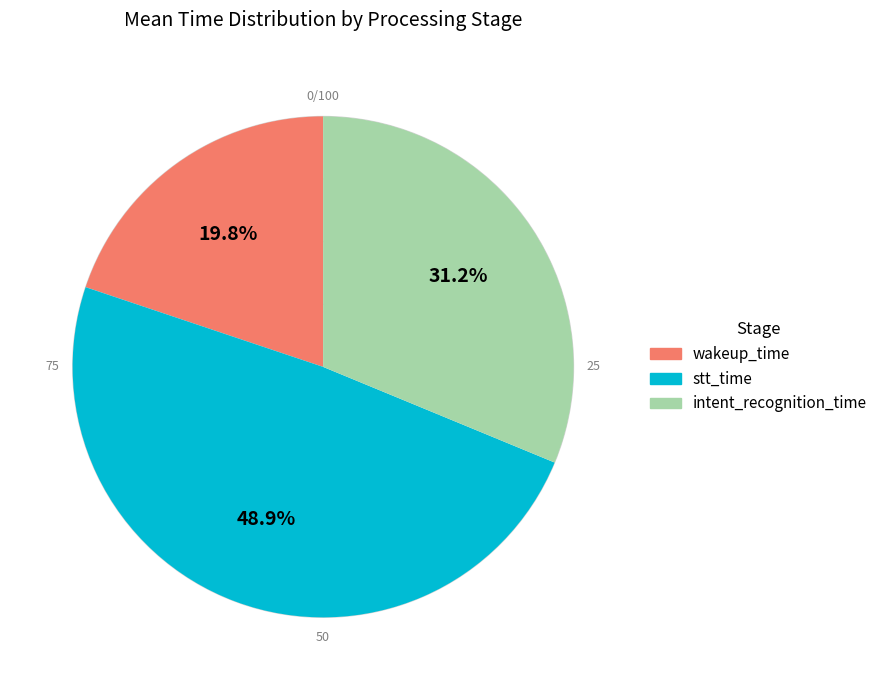

Does wakeup_time represent more than half of the total?

No